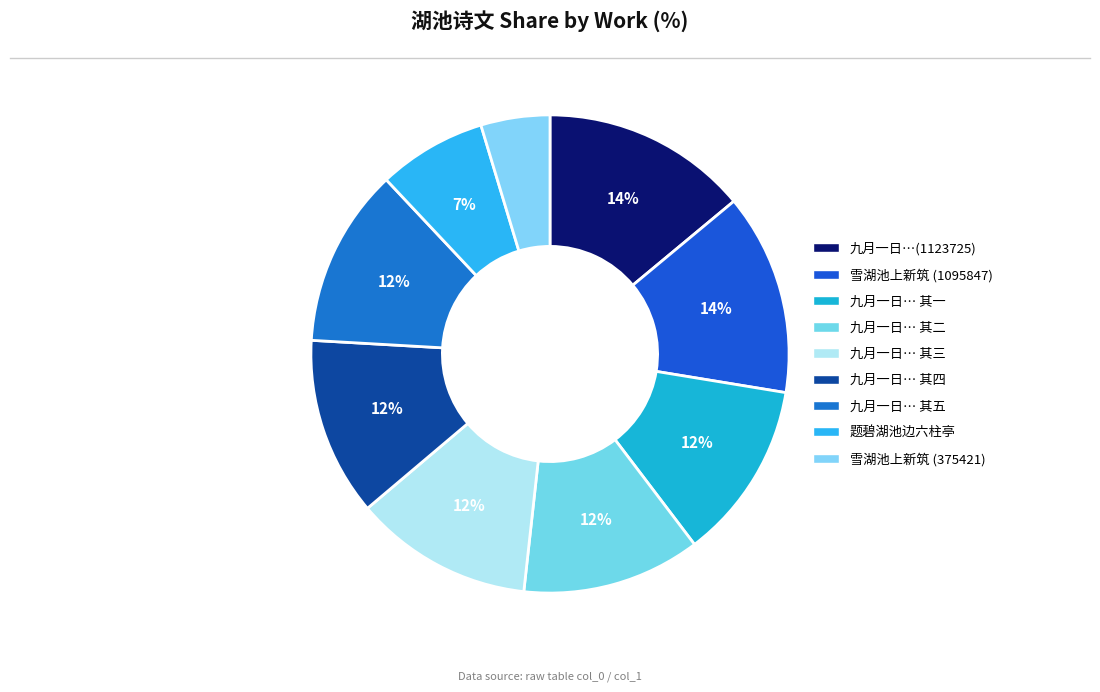

Count the number of slices in the pie.

9